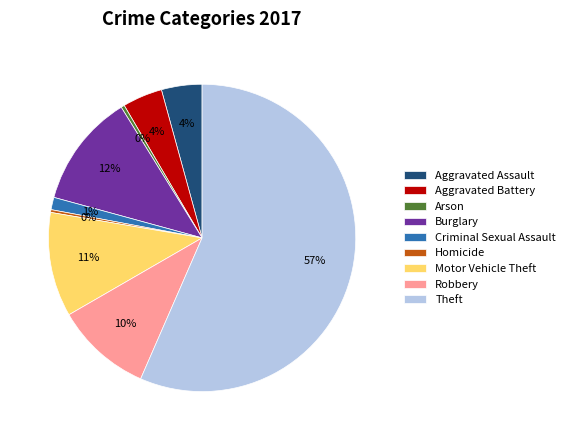

What is the largest slice in the pie chart?

Theft